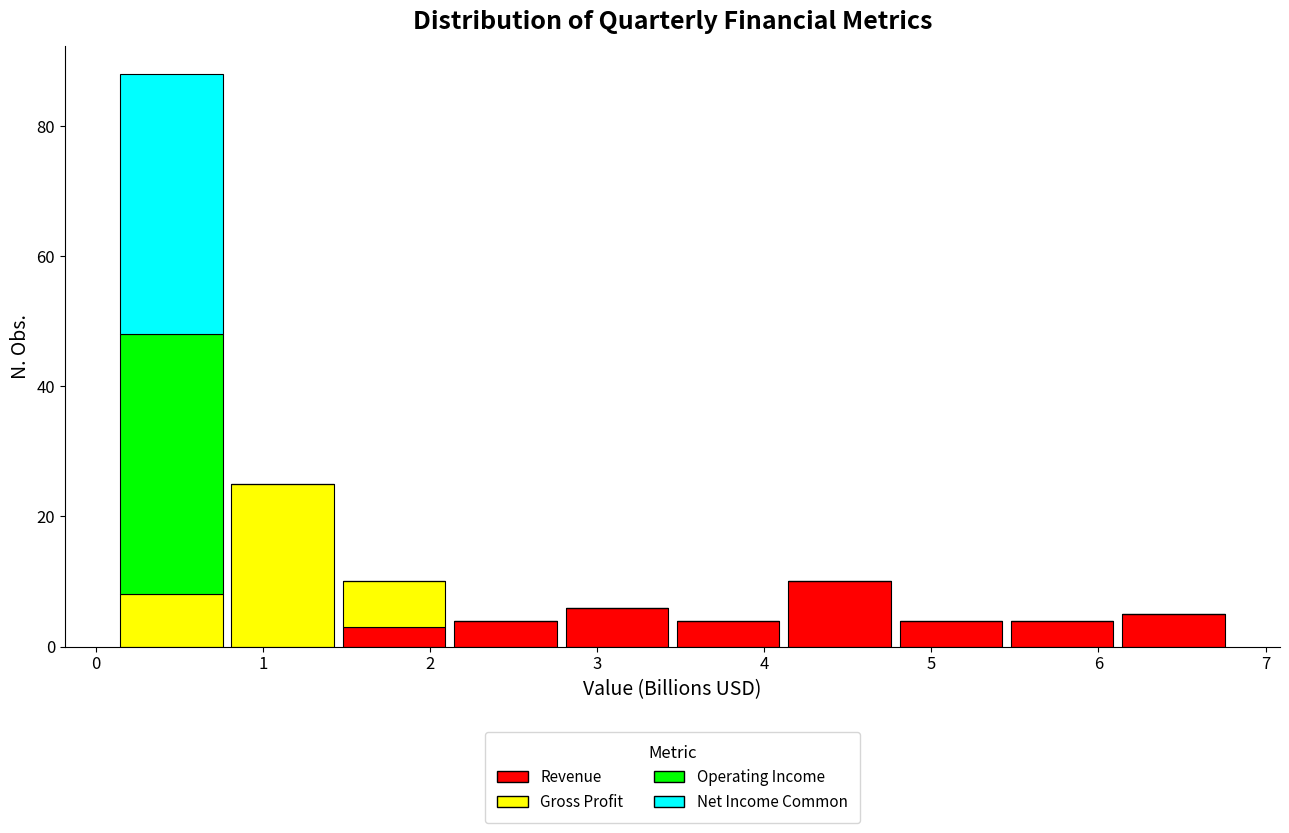

Reading left to right, transcribe this chart: for each stacked bar, give the range it covers on the x-axis and its total height. Neither the bar edges nor the heights are printed on the chart, so give them approximately, as read against the axes.

0.1 to 0.8: 88
0.8 to 1.5: 26
1.5 to 2.1: 10
2.1 to 2.8: 4
2.8 to 3.5: 6
3.5 to 4.1: 4
4.1 to 4.8: 10
4.8 to 5.5: 4
5.5 to 6.1: 4
6.1 to 6.8: 6